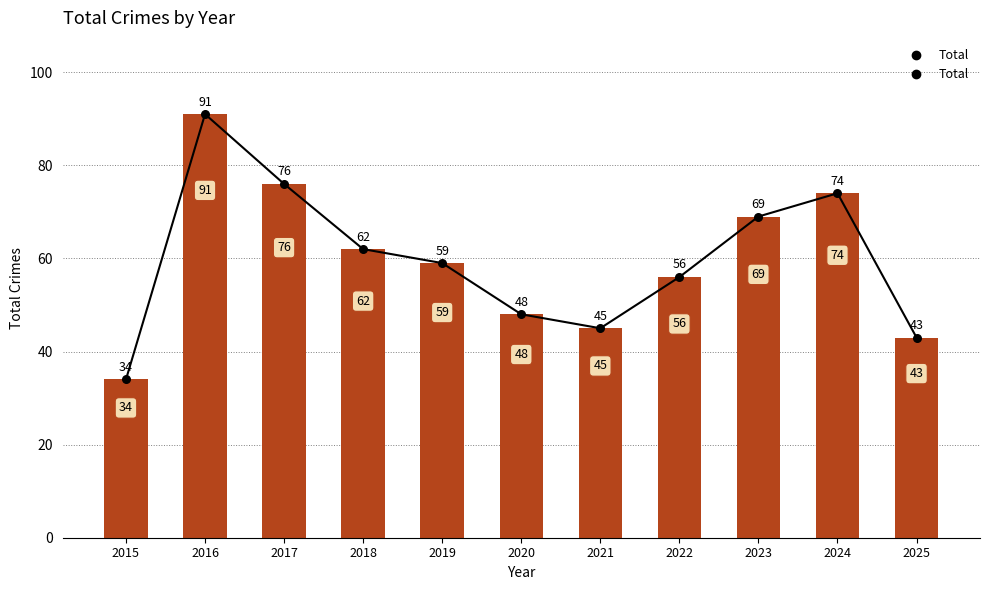

Between 2021 and 2018, which is larger?

2018